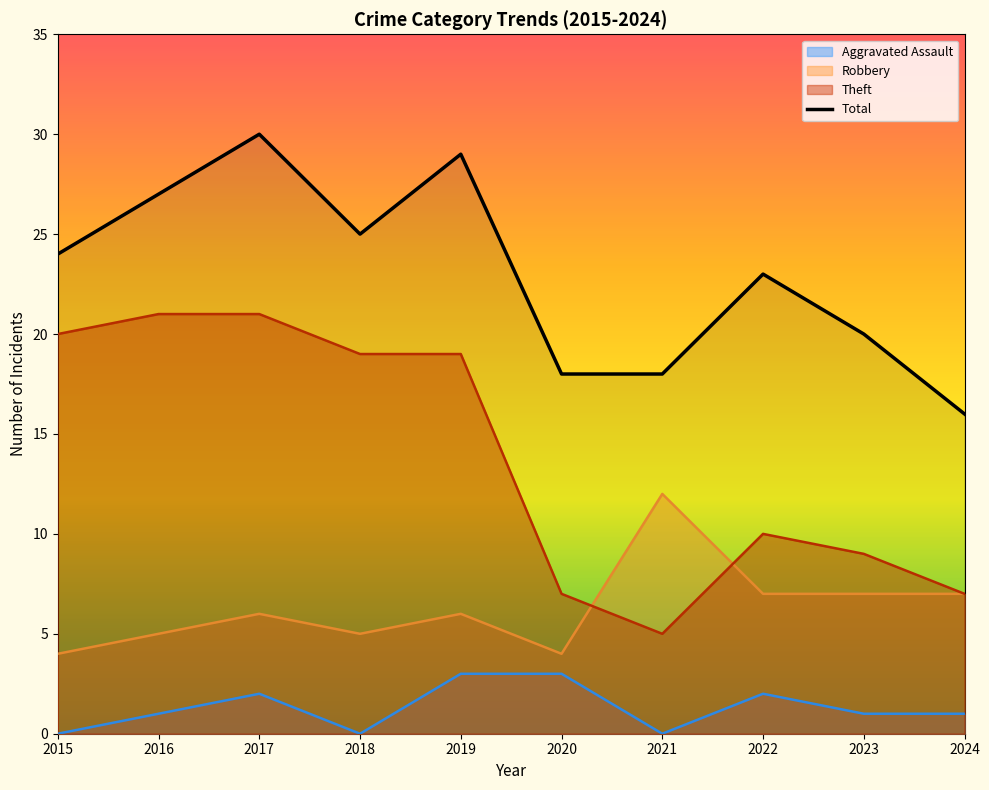

How many values are between 18 and 27?

7